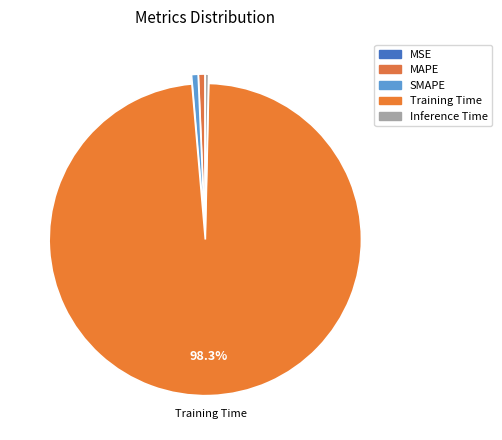

What percentage is the MAPE slice, to the nearest percent?

1%